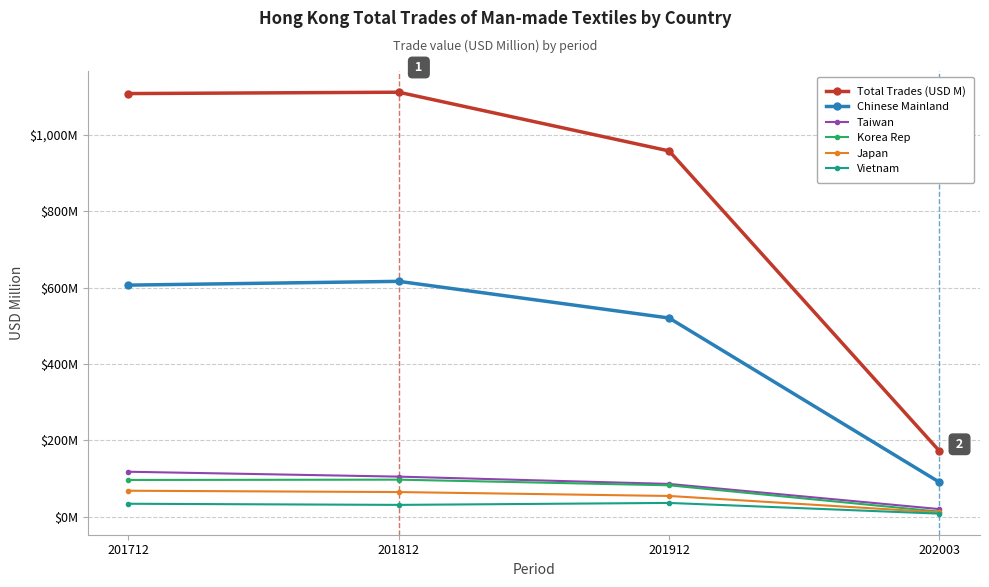

What are all the series names shown in the legend?

Total Trades (USD M), Chinese Mainland, Taiwan, Korea Rep, Japan, Vietnam